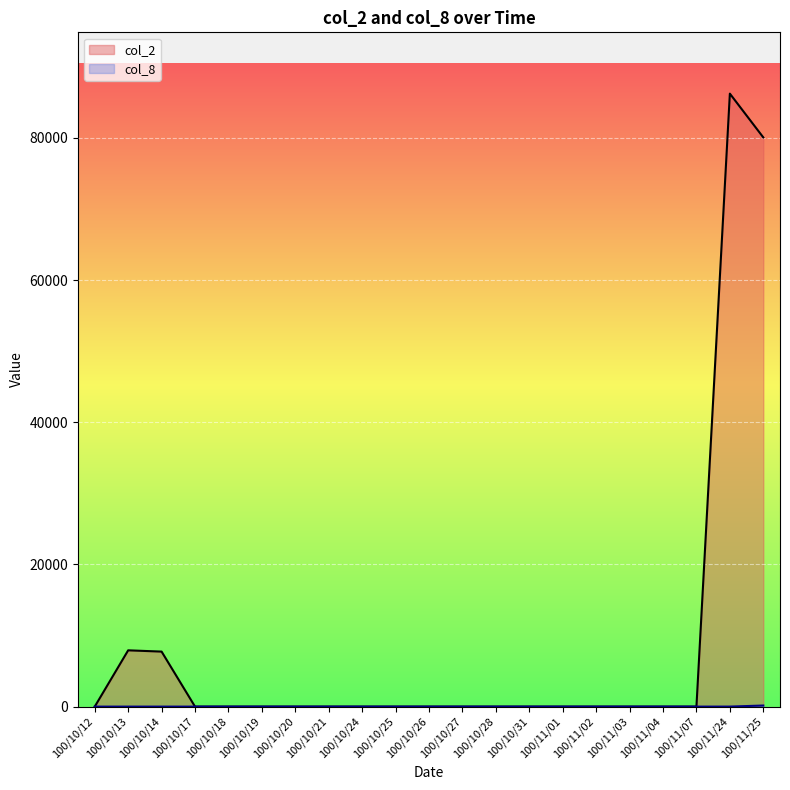

Rank the series by their maximum value, from highest to lowest.

col_2, col_8